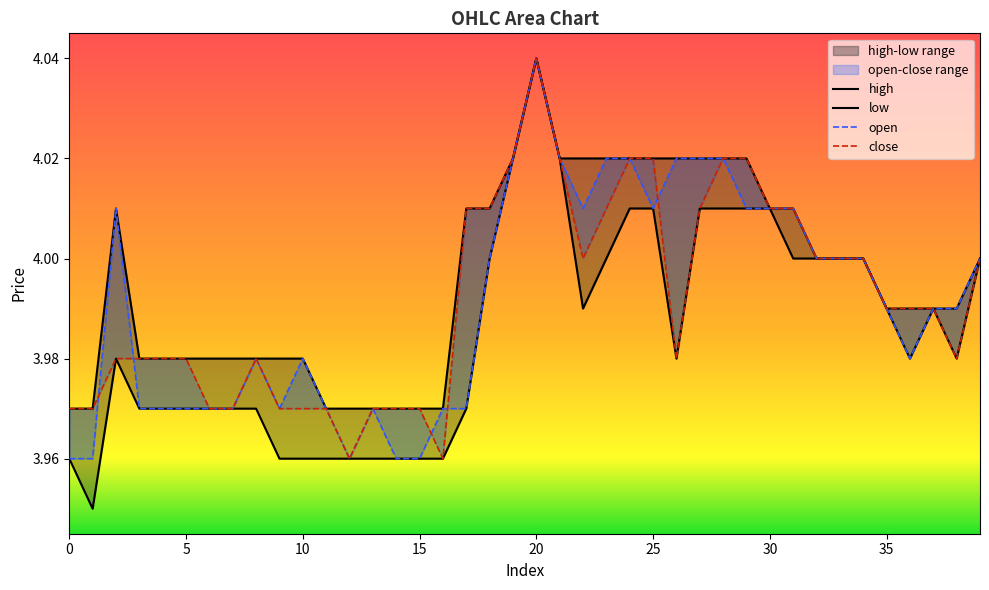

At 10, list the series in order from smallest to largest.

low, close, open, high